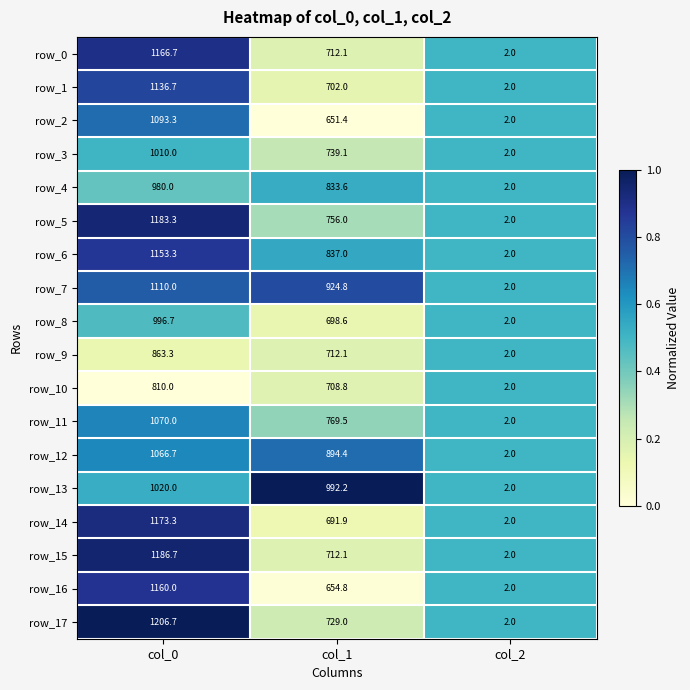

What is the total value across all series at col_1?

13719.4